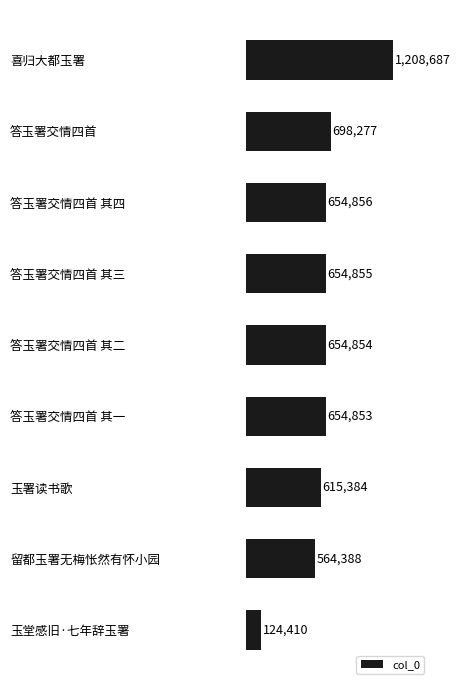

Rank the categories by value from highest to lowest.

喜归大都玉署, 答玉署交情四首, 答玉署交情四首 其四, 答玉署交情四首 其三, 答玉署交情四首 其二, 答玉署交情四首 其一, 玉署读书歌, 留都玉署无梅怅然有怀小园, 玉堂感旧·七年辞玉署